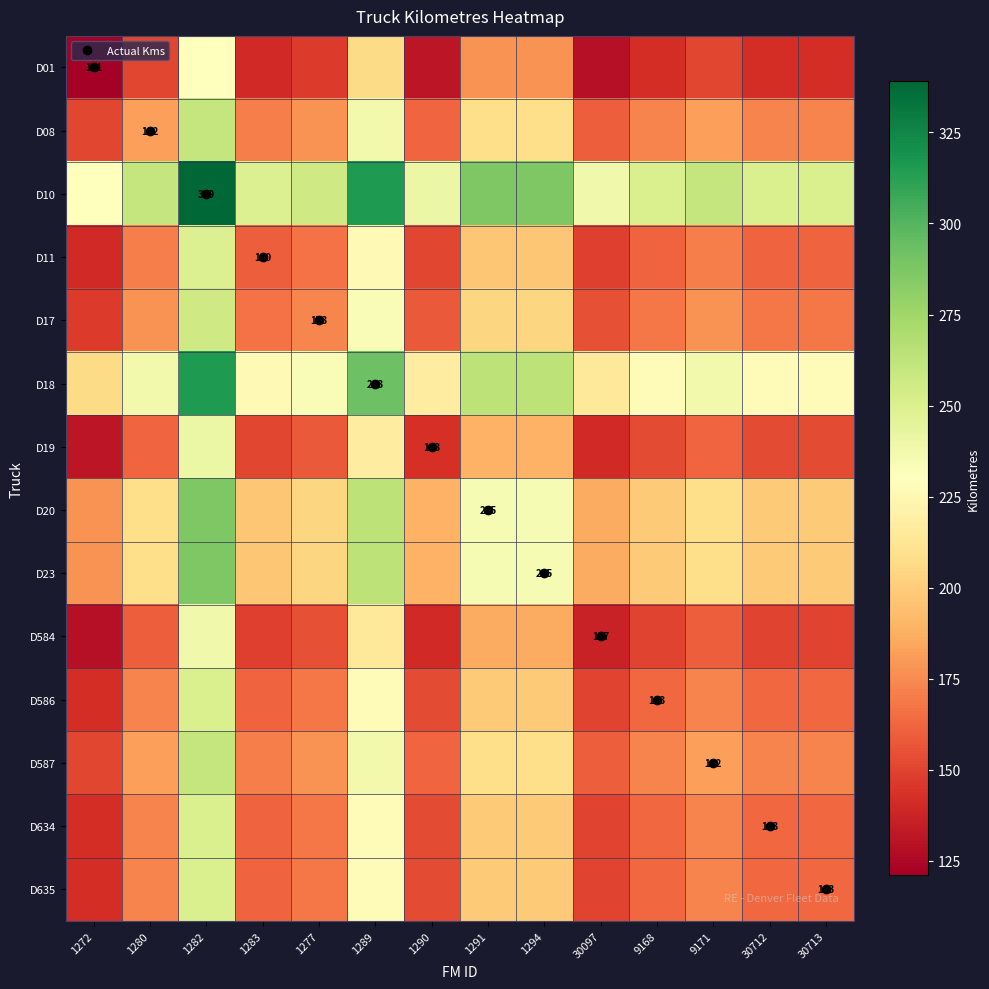

Where is D08 nearest to the value 206?

1291